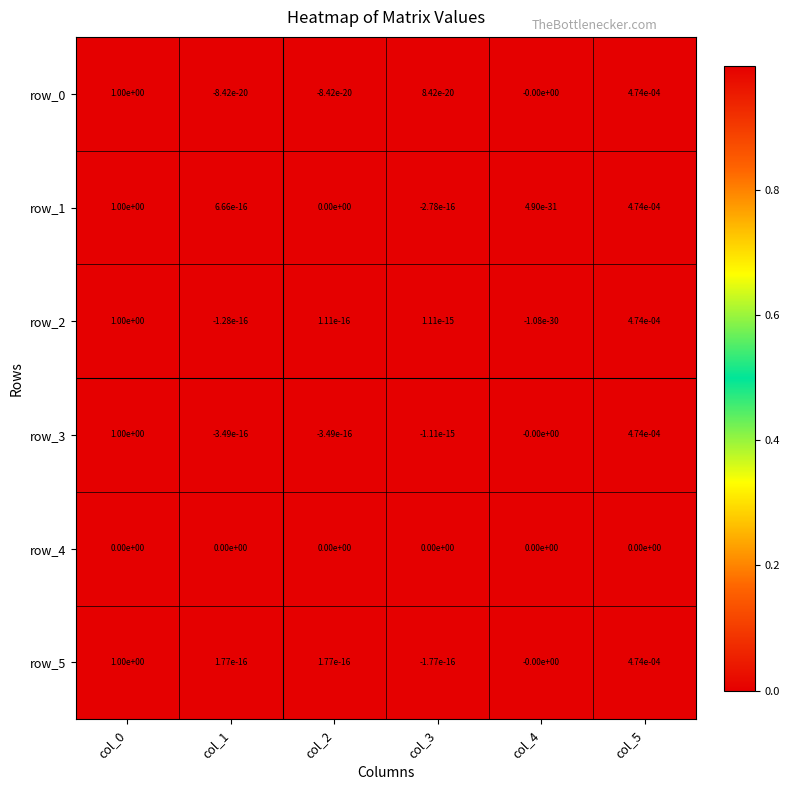

True or false: row_4 has a value of 0.0 at col_0.

True